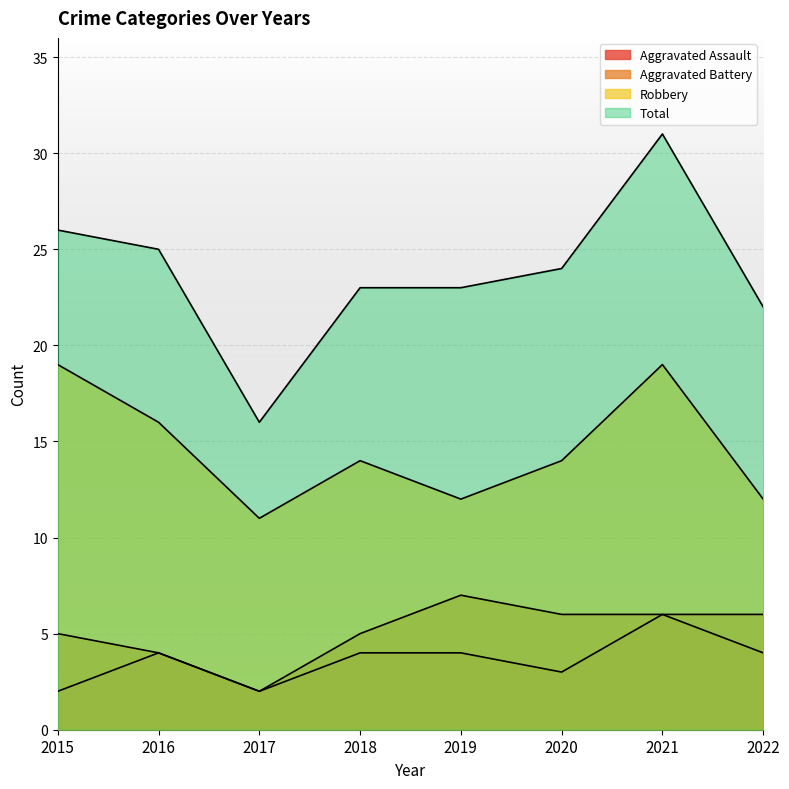

The value of Aggravated Assault at 2022 is 4. True or false?

True